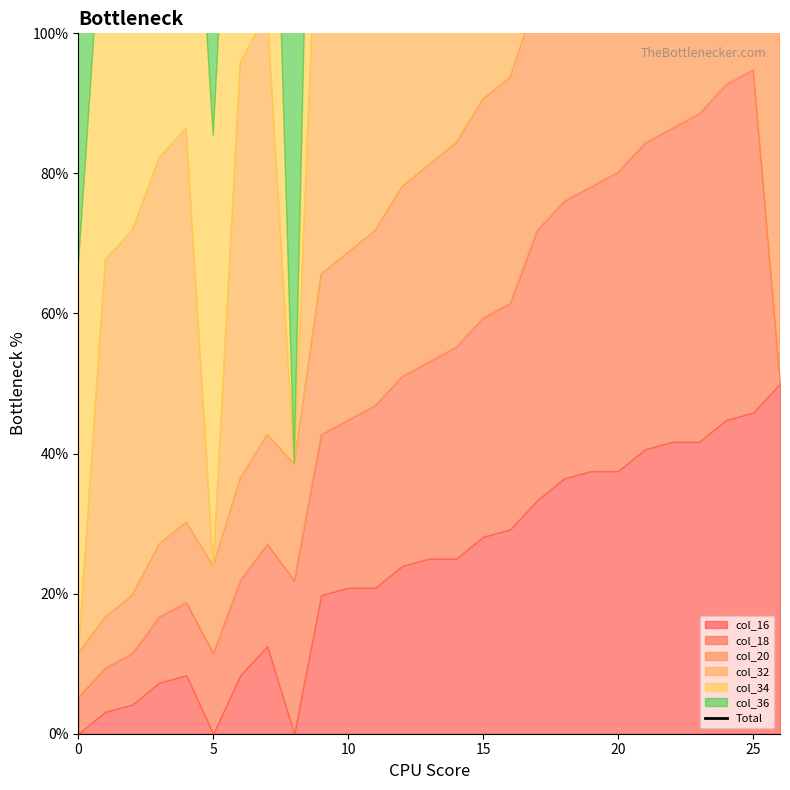

What is the sum of all values?

8044.8